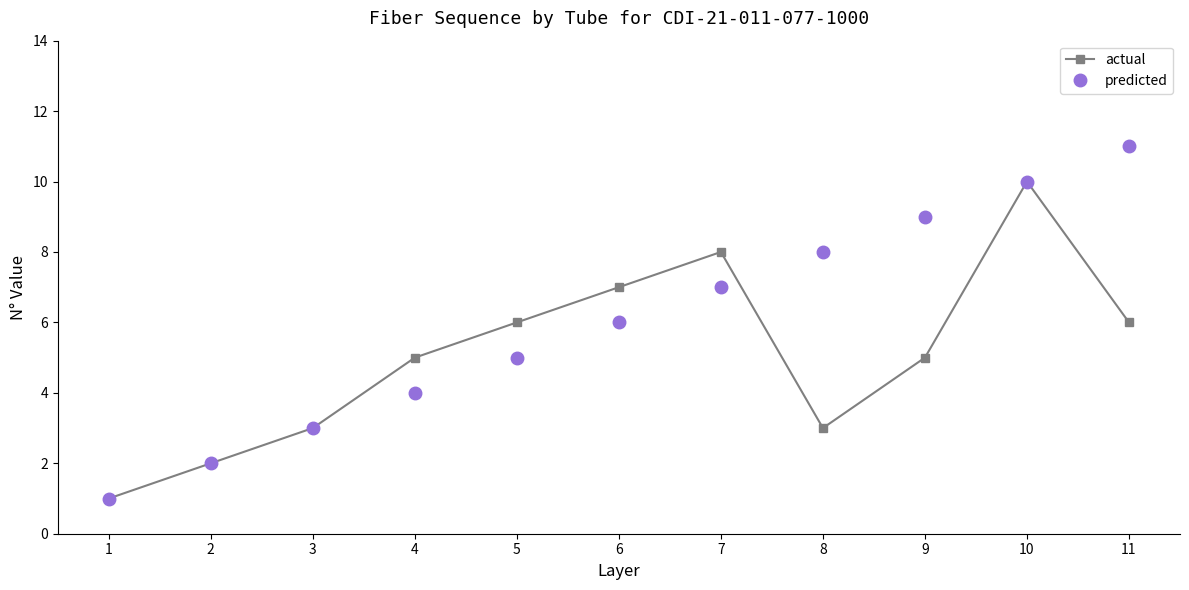

What is the difference between the second highest and minimum values in the predicted series?

9